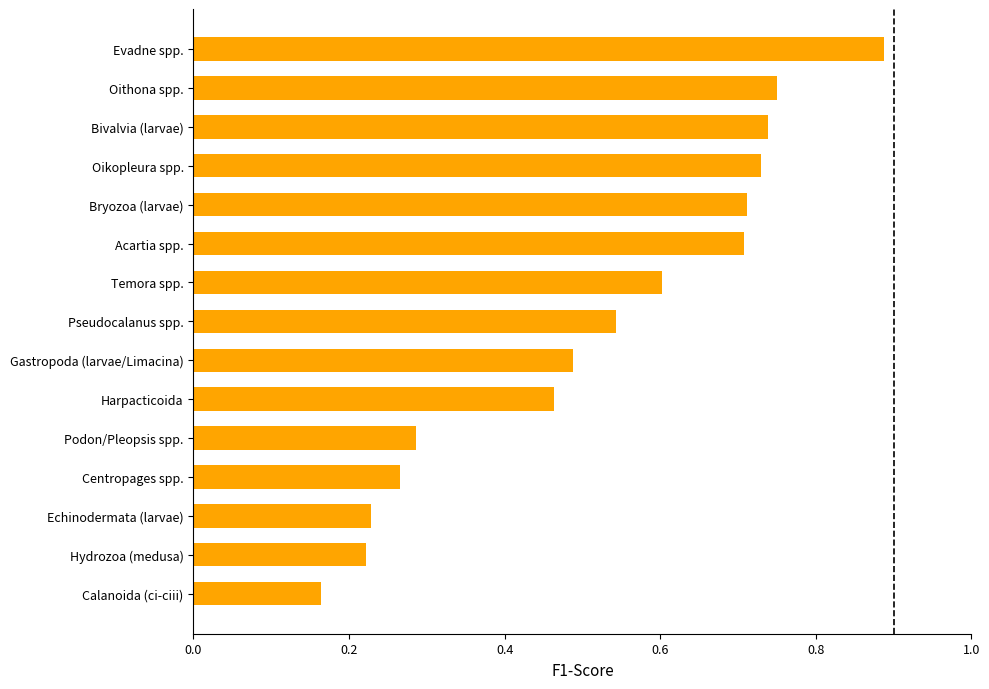

What value does the data have at Temora spp.?

0.6